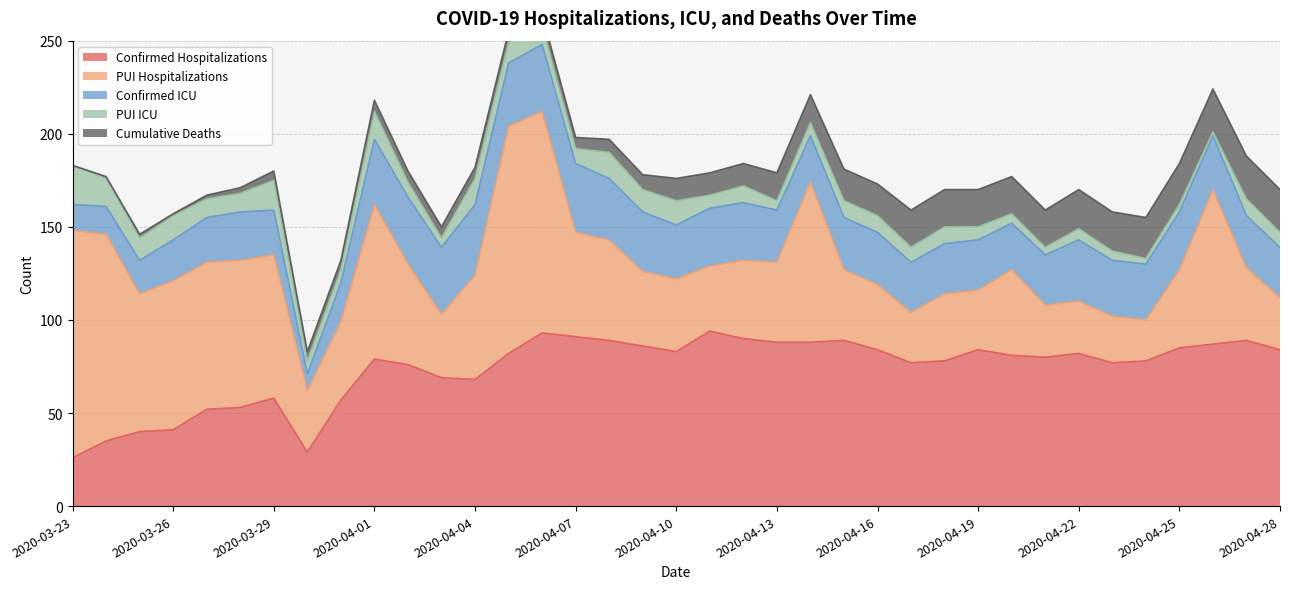

How many lines are shown in the chart?

5